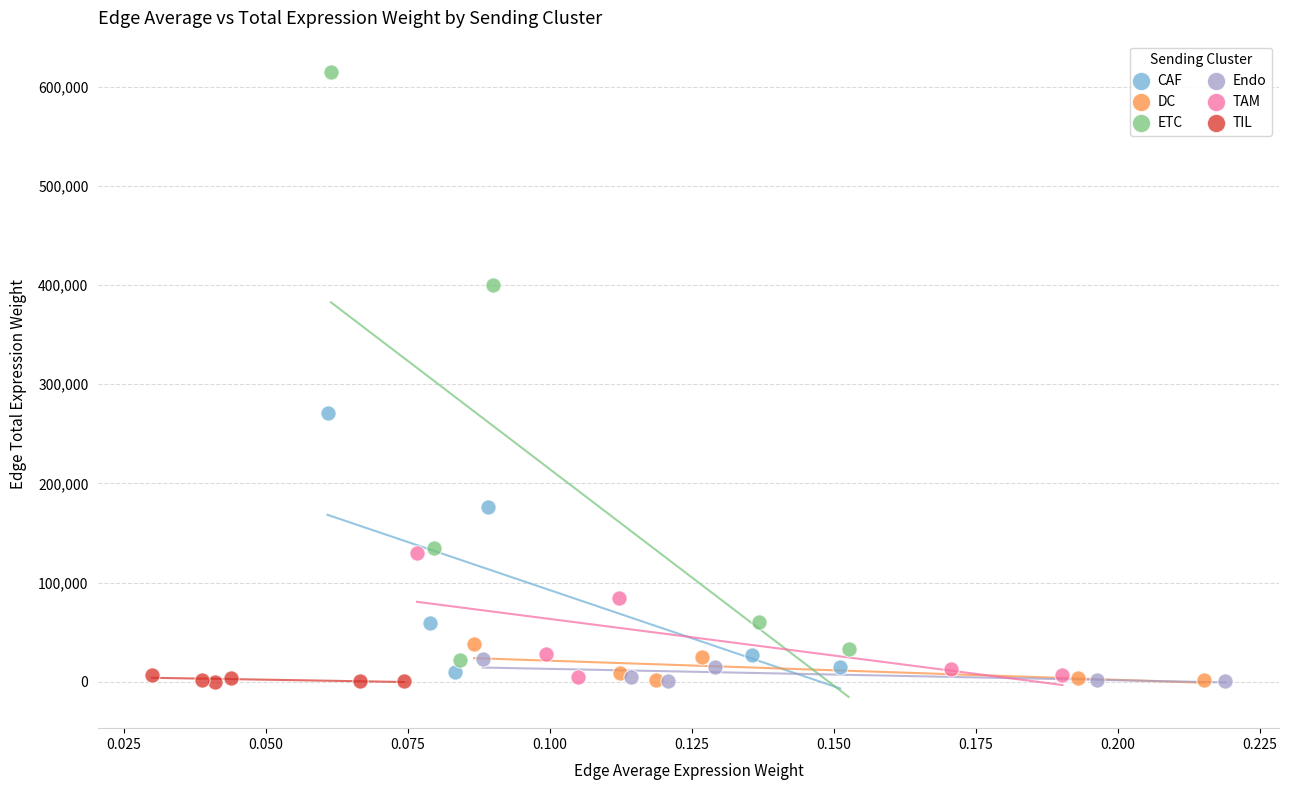

Which series contains the highest Y value?

ETC